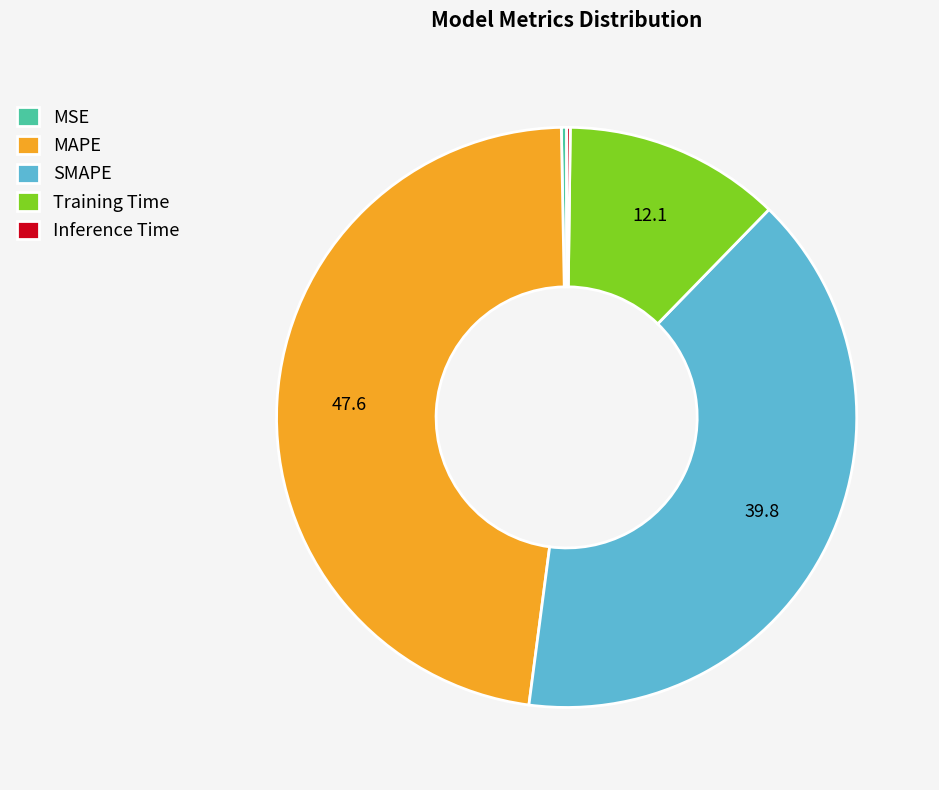

Which category has the biggest portion of the pie?

MAPE